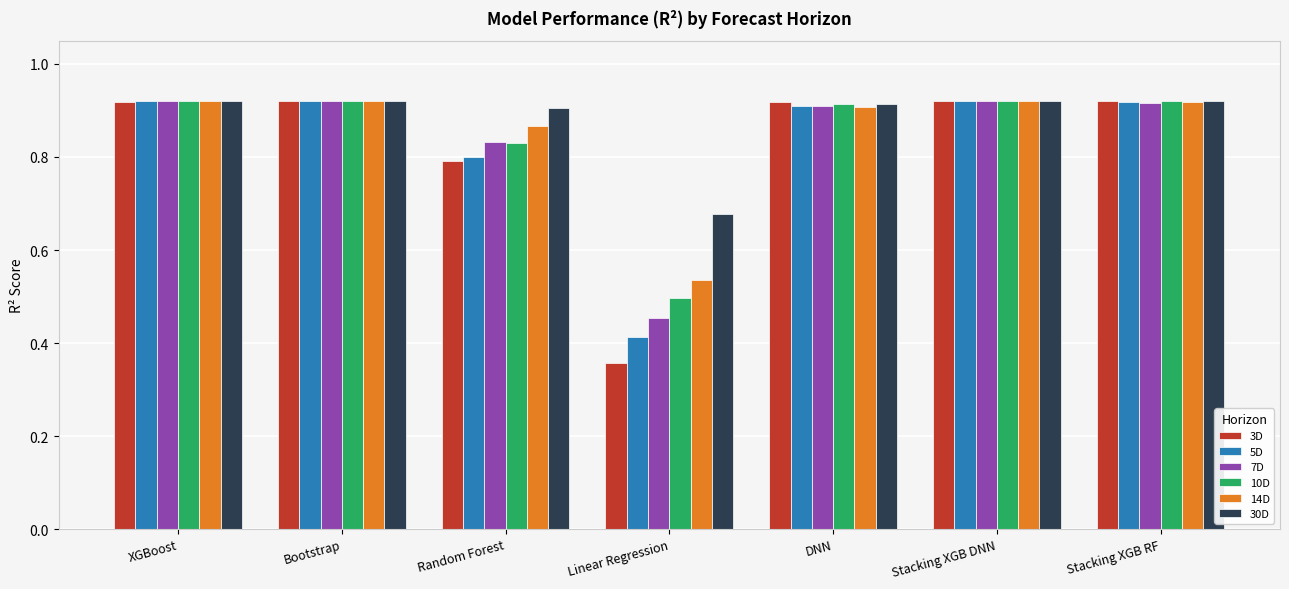

How many bars are there in total?

42